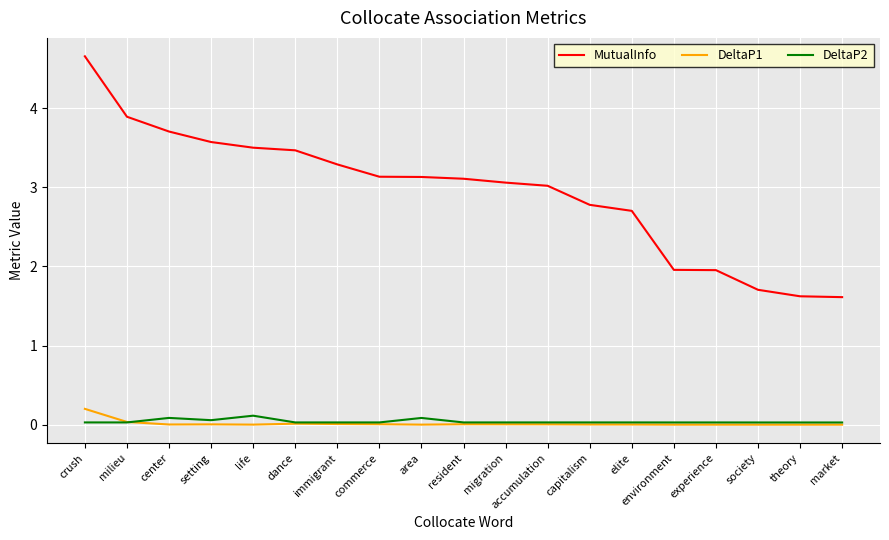

True or false: DeltaP2 has more than 0 interior local peaks.

True